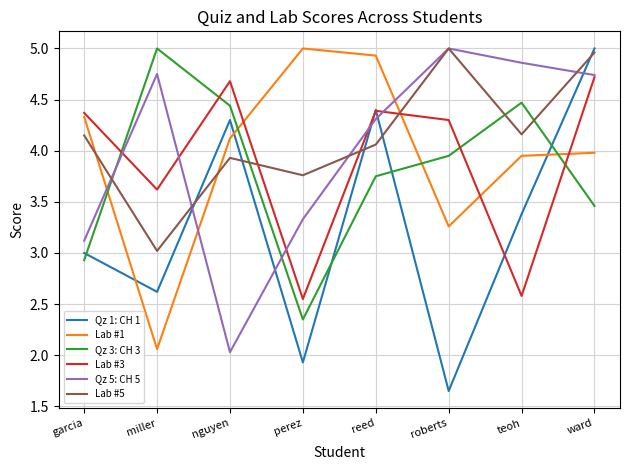

Which category has the lowest value across all series?

roberts